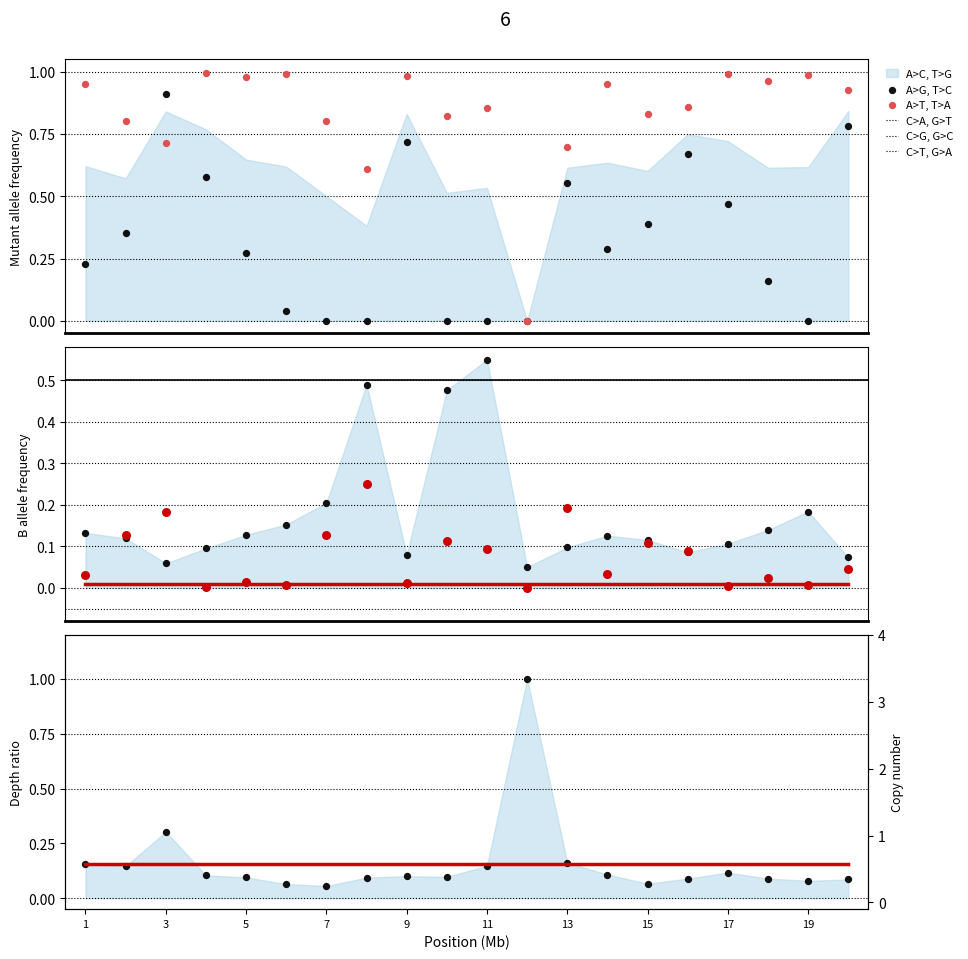

At how many categories does at least one series exceed 0?

20